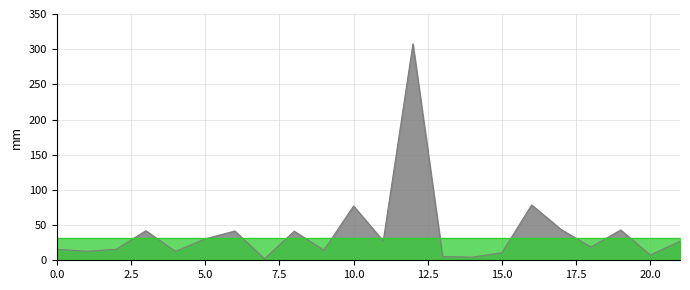

What is the difference between the values at 10 and 2?

61.5